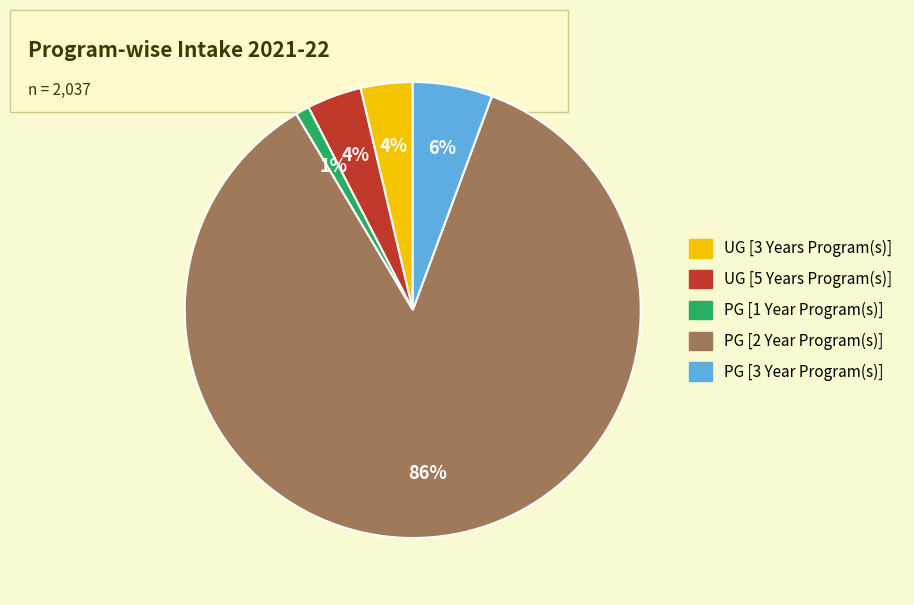

Is it true that PG [3 Year Program(s)] is 6% of the pie?

True